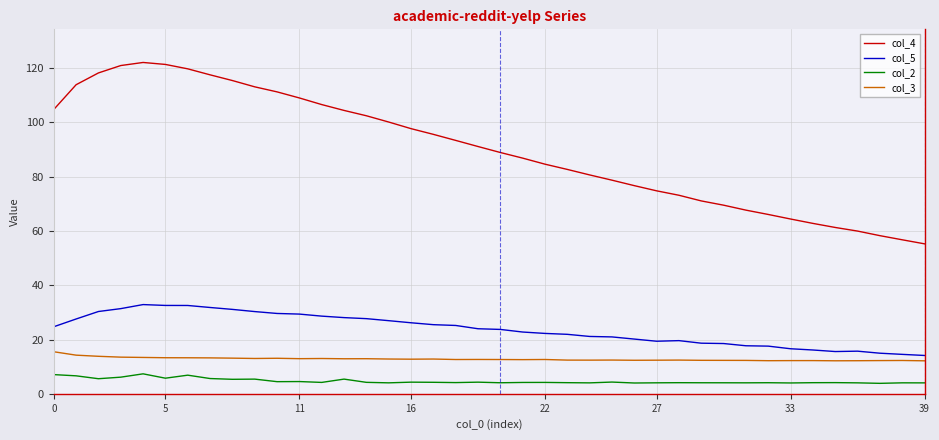

What is the smallest value displayed?

3.9